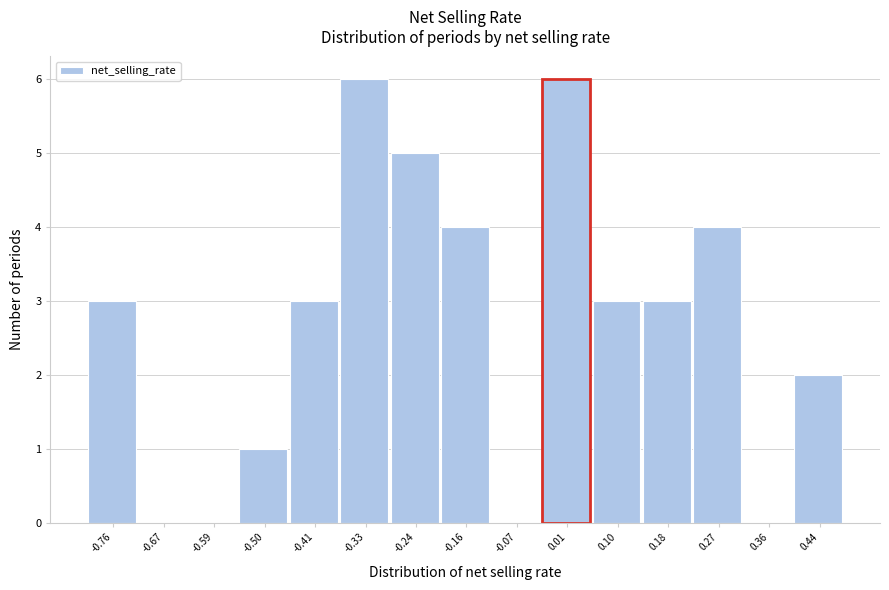

Reading left to right, what are all the values shown in this chart?

-0.76=3	-0.67=0	-0.59=0	-0.50=1	-0.41=3	-0.33=6	-0.24=5	-0.16=4	-0.07=0	0.01=6	0.10=3	0.18=3	0.27=4	0.36=0	0.44=2